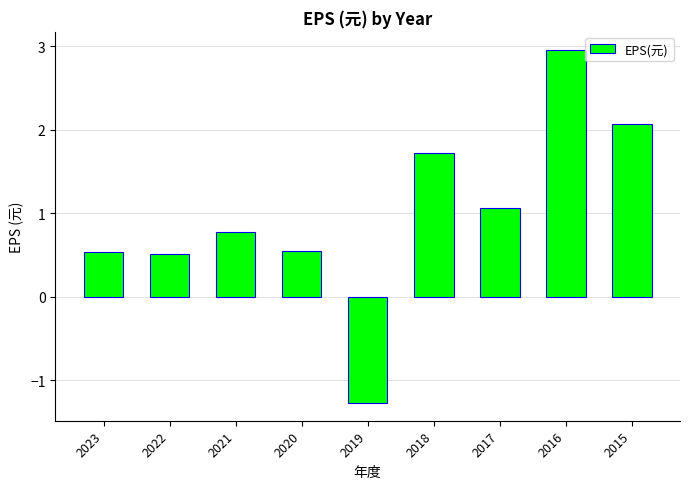

The chart shows a value of 1.7 at 2018. True or false?

True